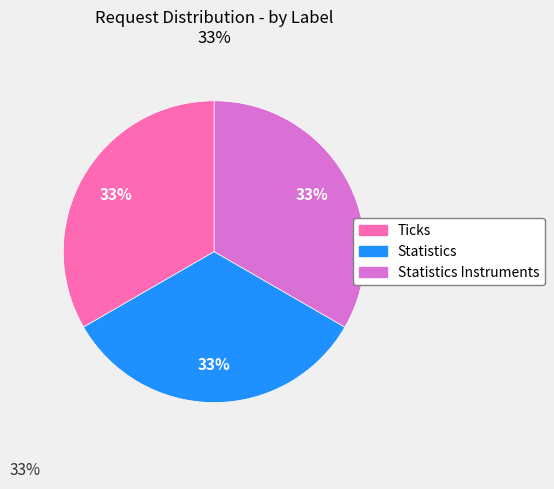

Count the number of slices in the pie.

3